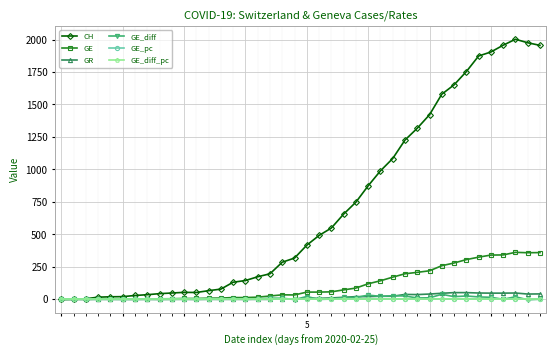

Which series has the largest total across all categories?

CH